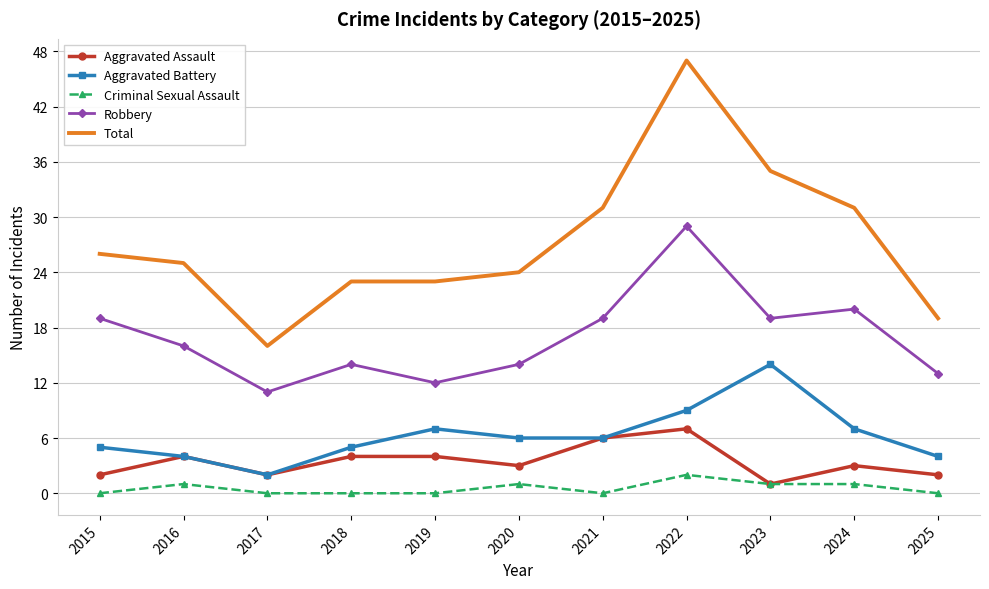

At which category does Aggravated Battery reach its first local valley?

2017